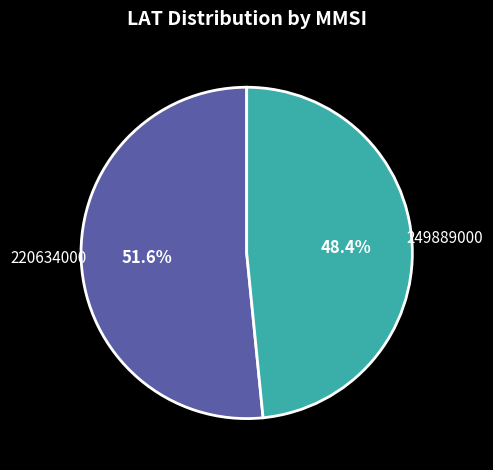

Which category has the smallest portion of the pie?

249889000